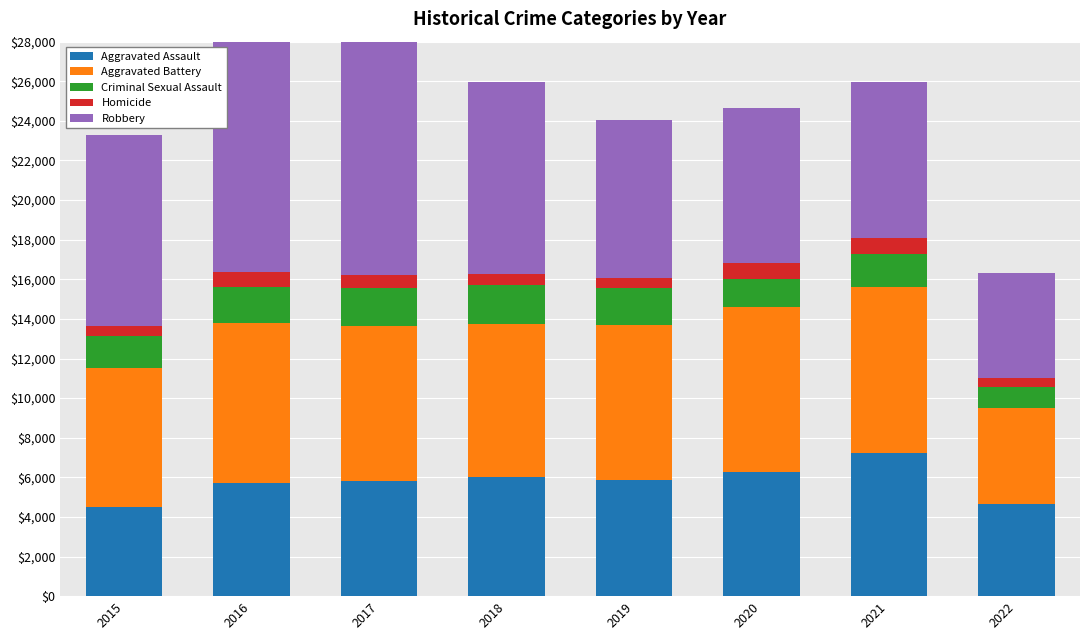

At which label does Aggravated Assault first exceed 5840?

2018